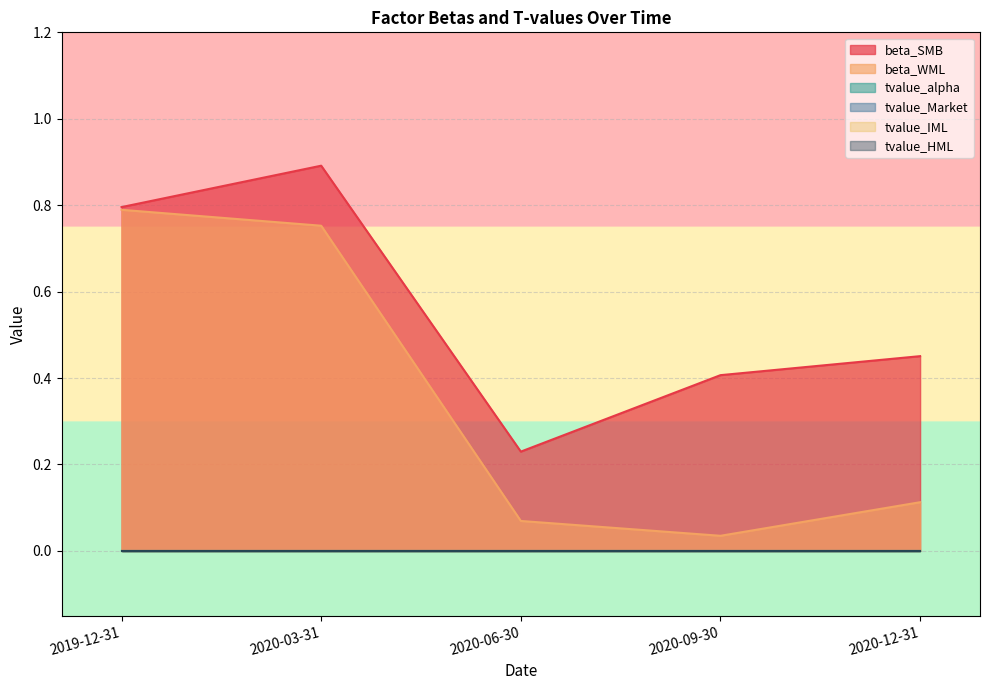

What is the lowest value of the beta_SMB series?

0.2